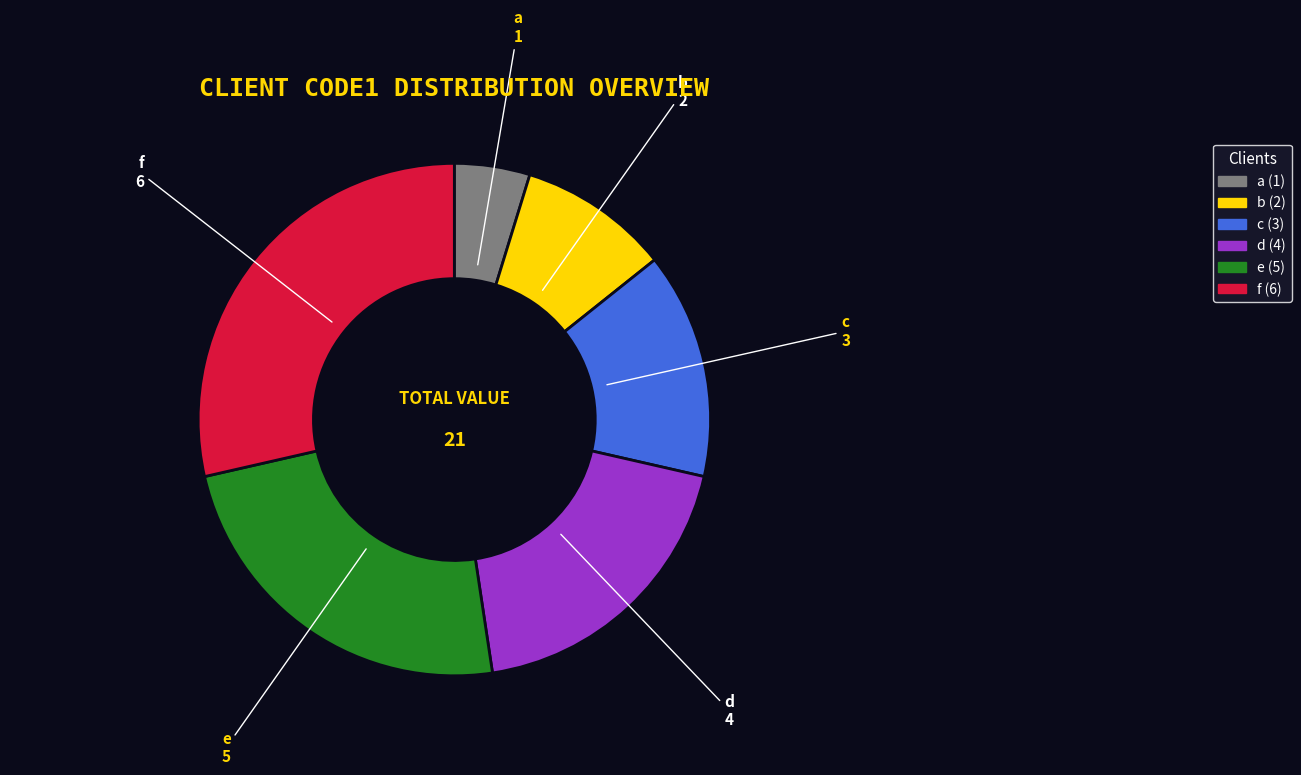

What is the smallest slice in the pie chart?

a